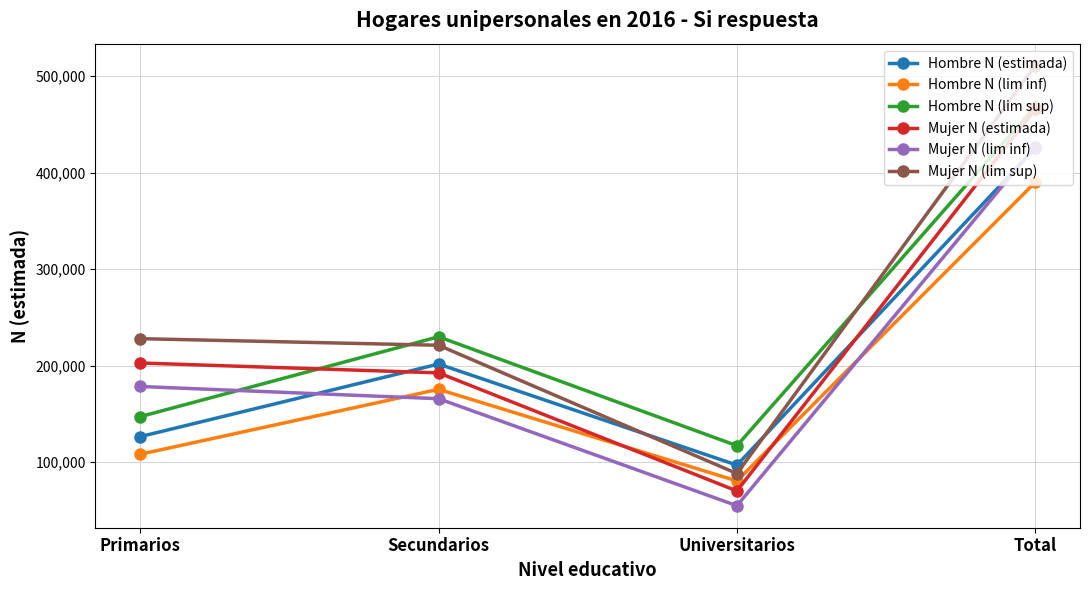

True or false: Hombre N (lim sup) has a value of 72333 at Primarios.

False